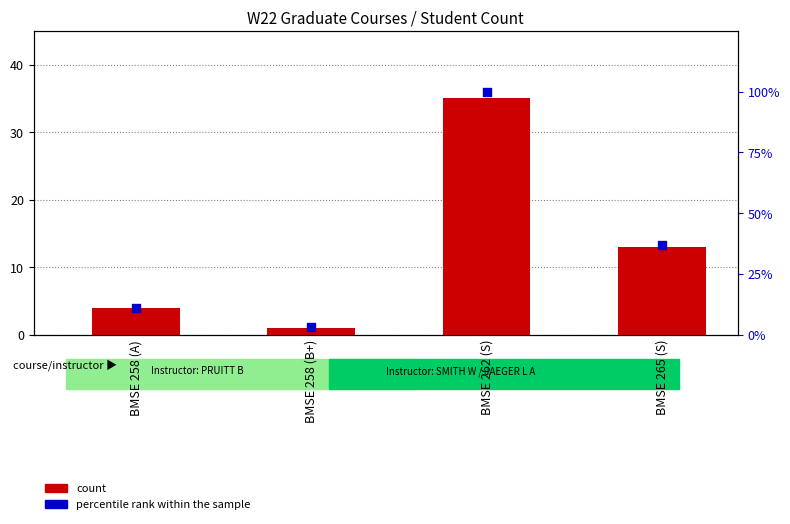

What are all the series names shown in the legend?

count, percentile rank within the sample